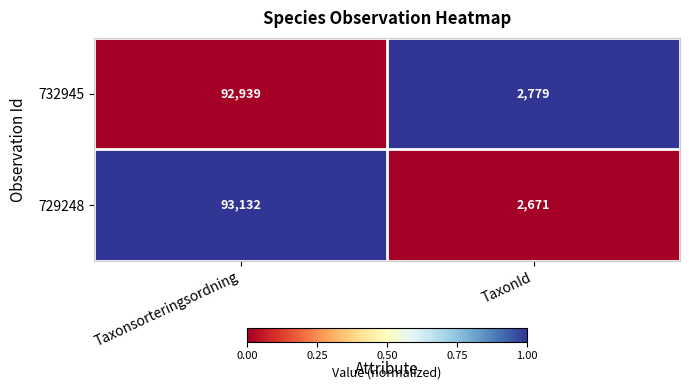

Reading left to right, what are all the values shown in this chart?

732945: 92939	2779
729248: 93132	2671